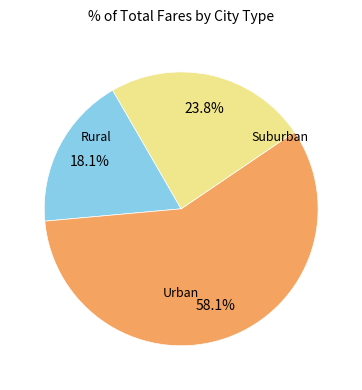

Is there a majority slice in this chart?

Yes